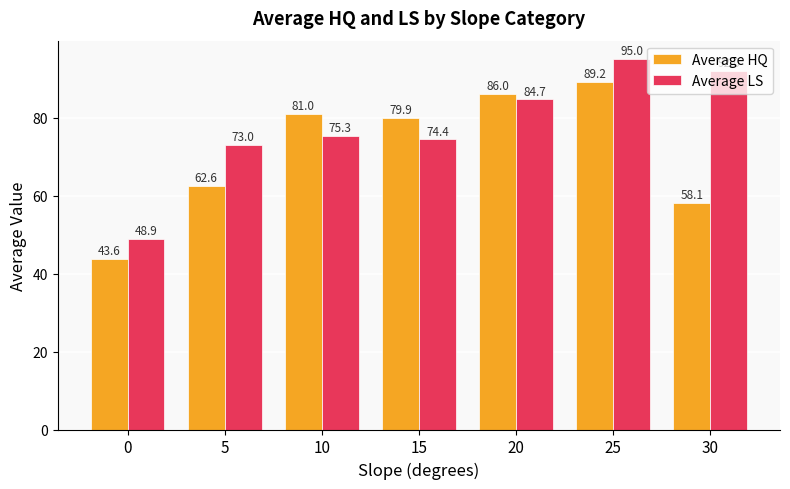

Reading left to right, what are all the values shown in this chart?

Average HQ: 0=43.6	5=62.6	10=81.0	15=79.9	20=86.0	25=89.2	30=58.1
Average LS: 0=48.9	5=73.0	10=75.3	15=74.4	20=84.7	25=95.0	30=92.0